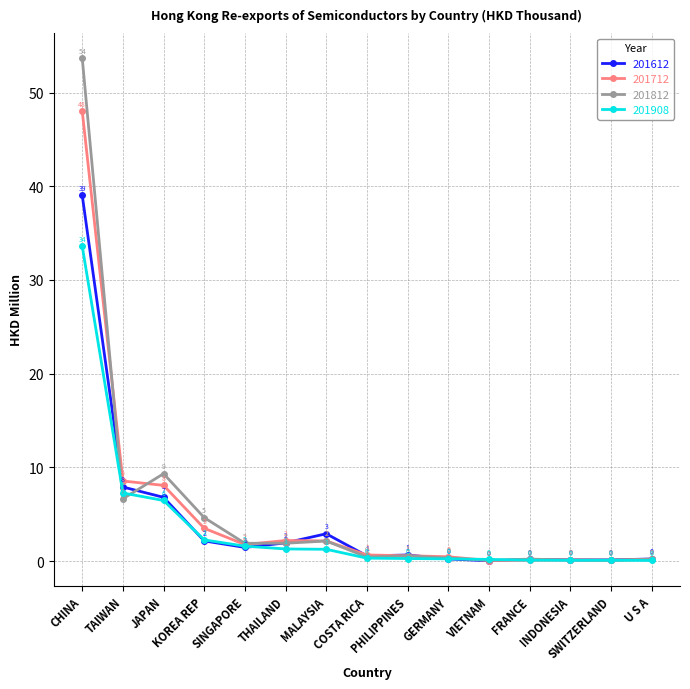

Rank the series by their maximum value, from highest to lowest.

201812, 201712, 201612, 201908